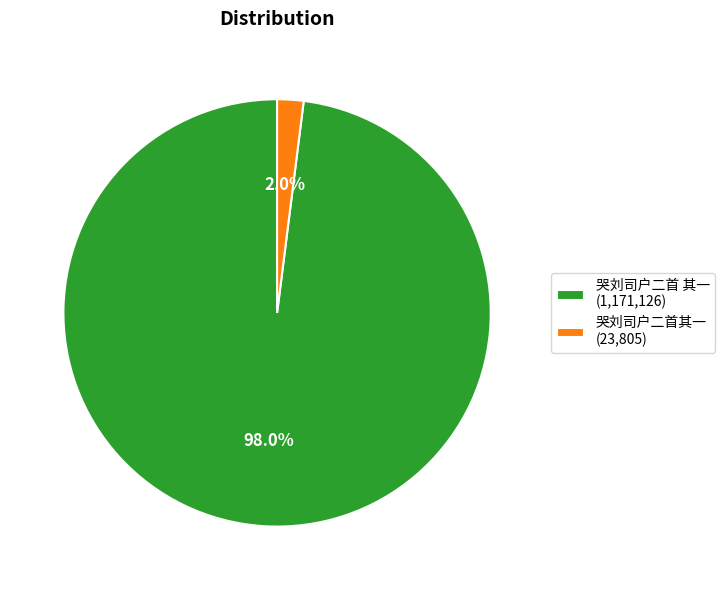

What percentage is the 哭刘司户二首其一 slice, to the nearest percent?

2%